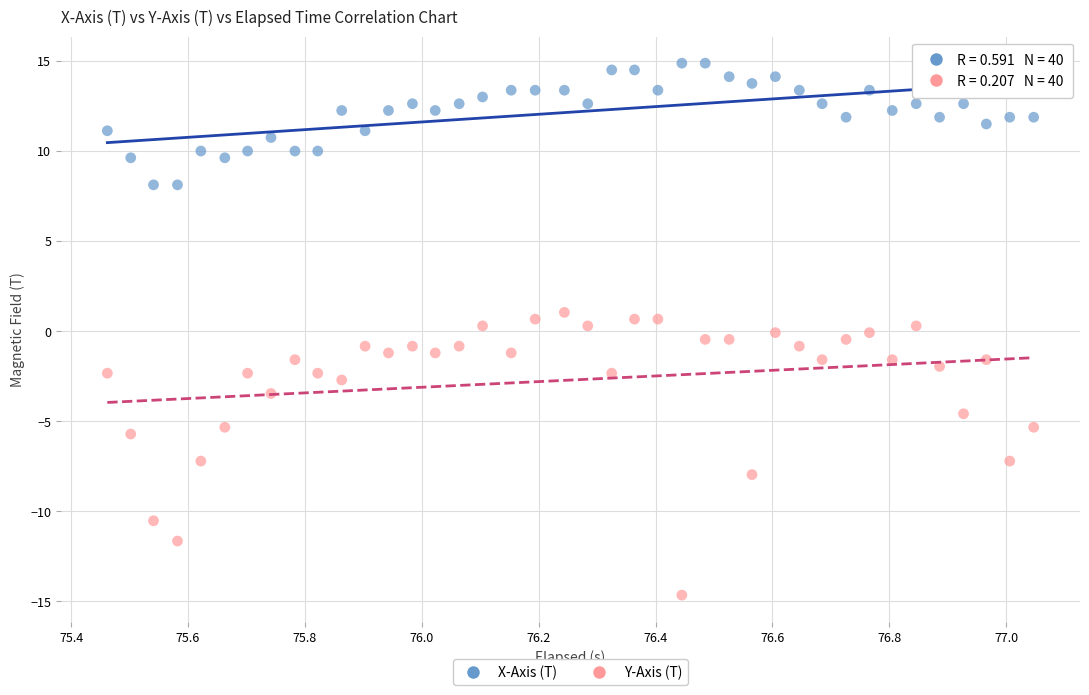

Across all data points, what is the range of Y values (max minus min)?

29.5